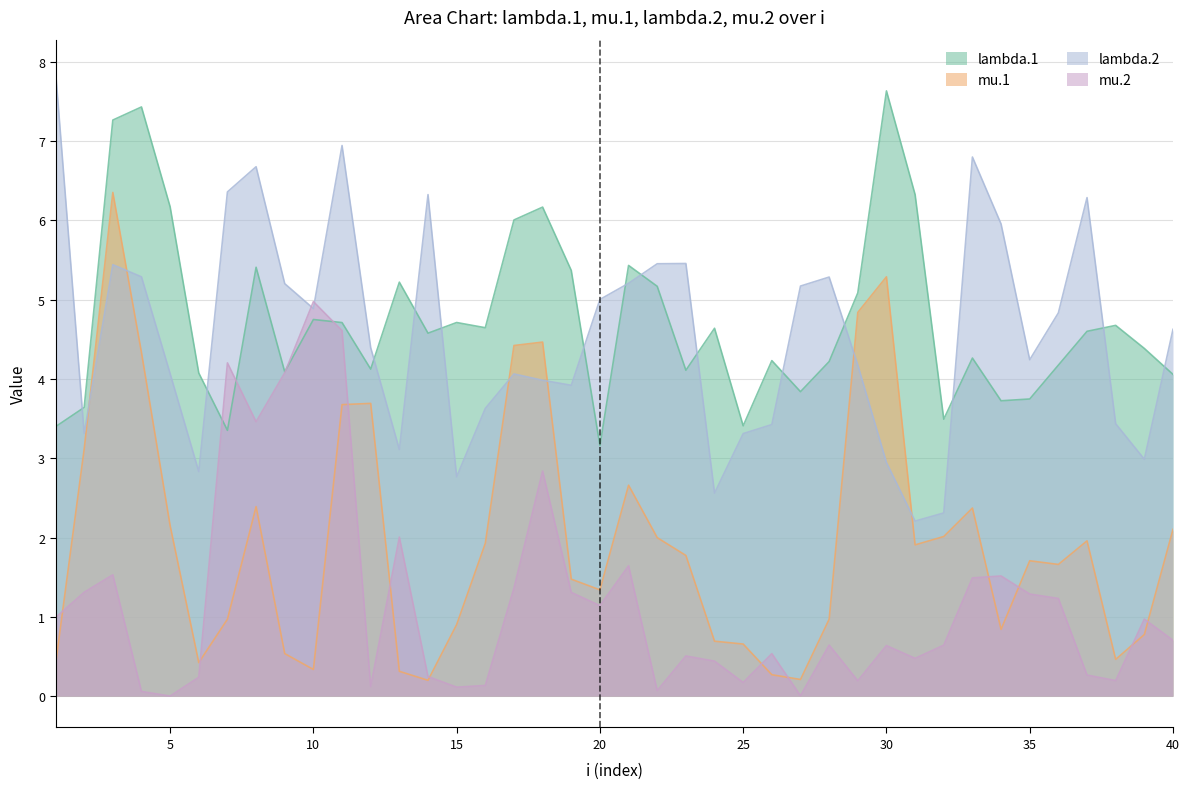

The value of mu.1 at 20 is 1.3. True or false?

True